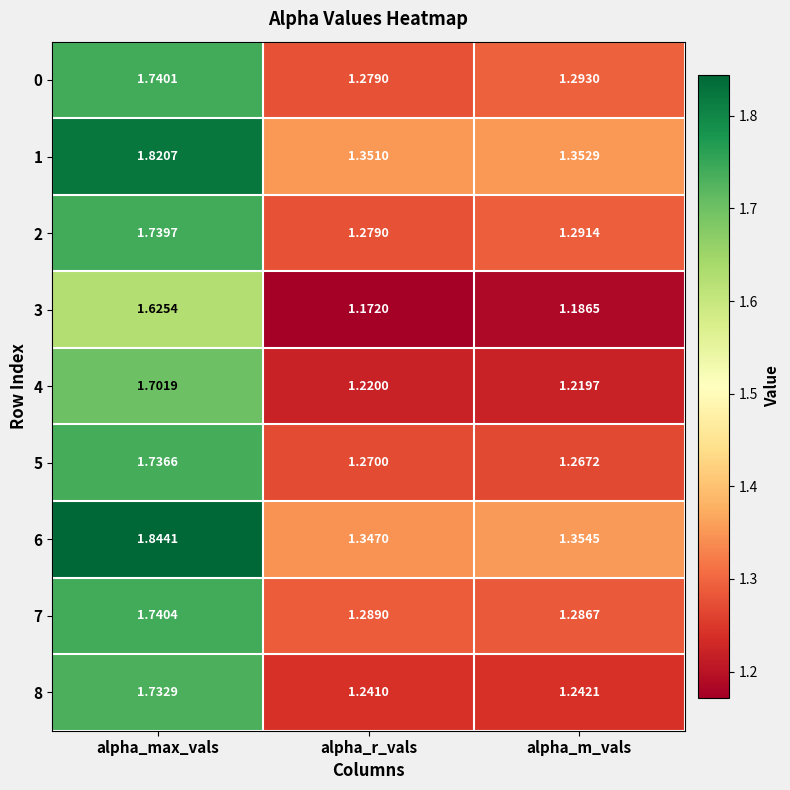

Count the number of categories in the chart.

3